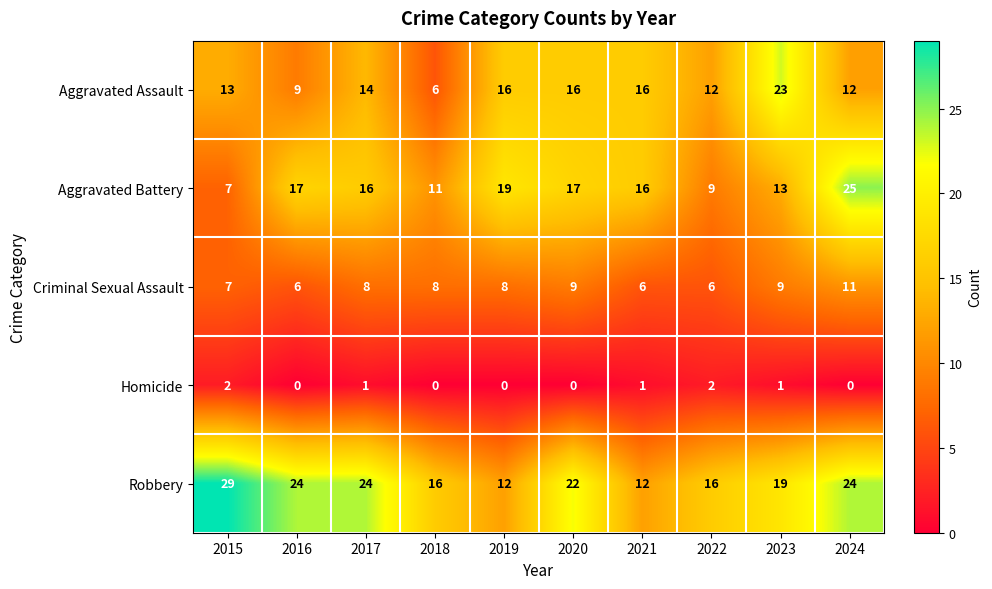

Which series changed the most between 2019 and 2022?

Aggravated Battery